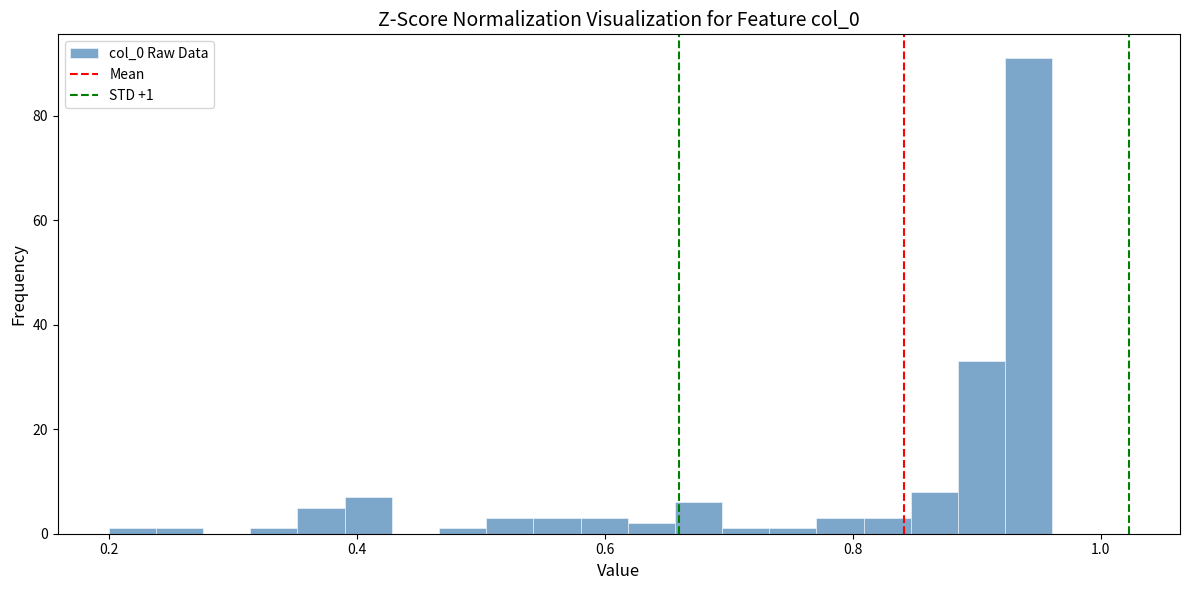

Around what value on the x-axis is the tallest bar? Give the approximate position of its centre, as read against the axis.

0.94